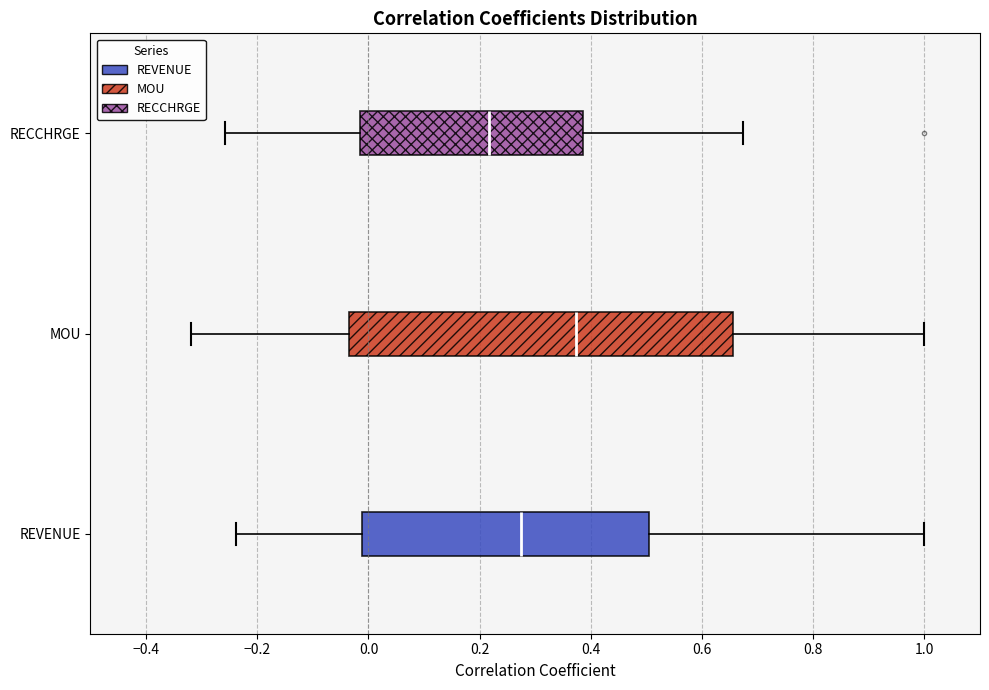

Which box is the widest, from its left edge to its right edge?

MOU